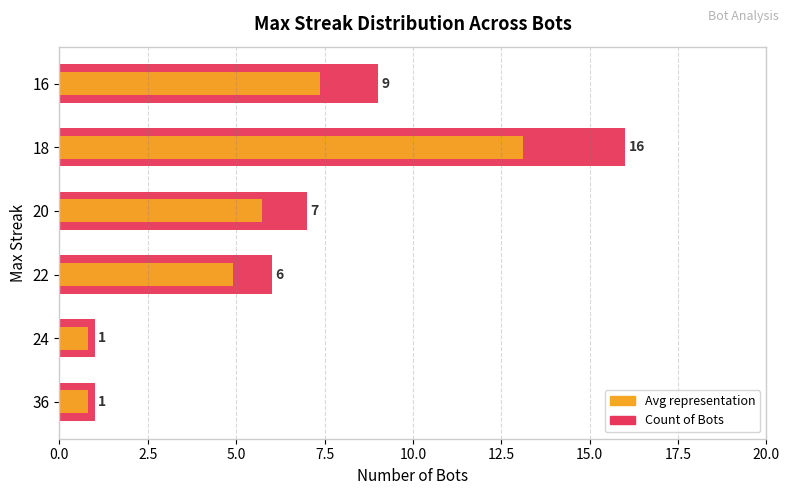

Is the value of Count of Bots (Max Streak) at 36 greater than the value of Avg Representation at 18?

No